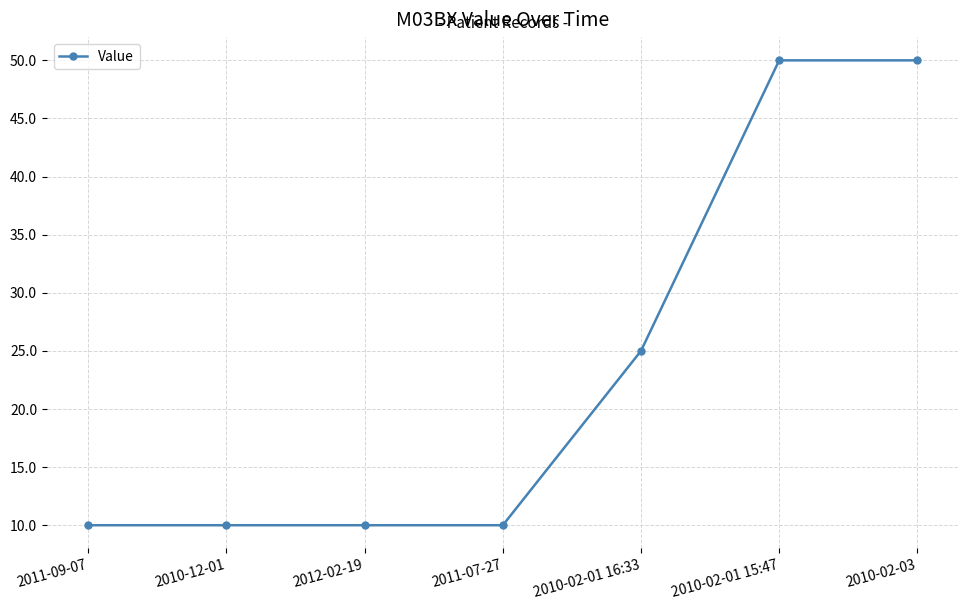

Reading right to left, list all the values displayed in this chart.

50.0	50.0	25.0	10.0	10.0	10.0	10.0